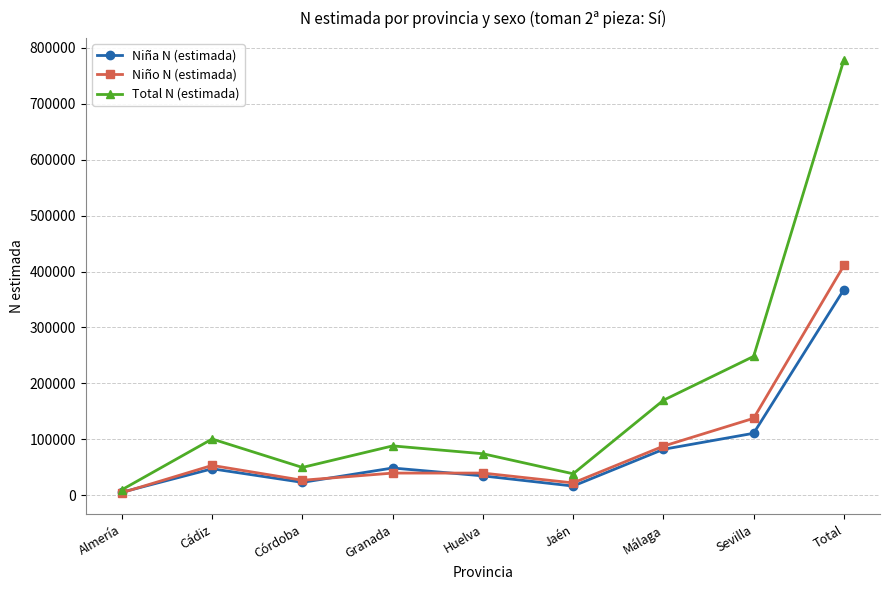

What is the sum of all Niña N (estimada) values?

735637